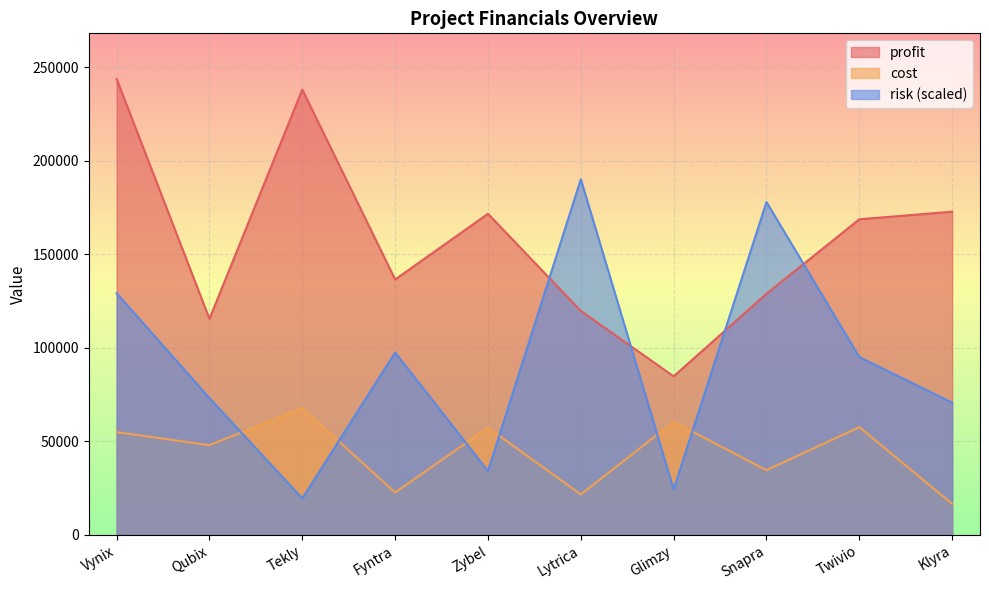

What are all the series names shown in the legend?

profit, cost, risk (scaled)